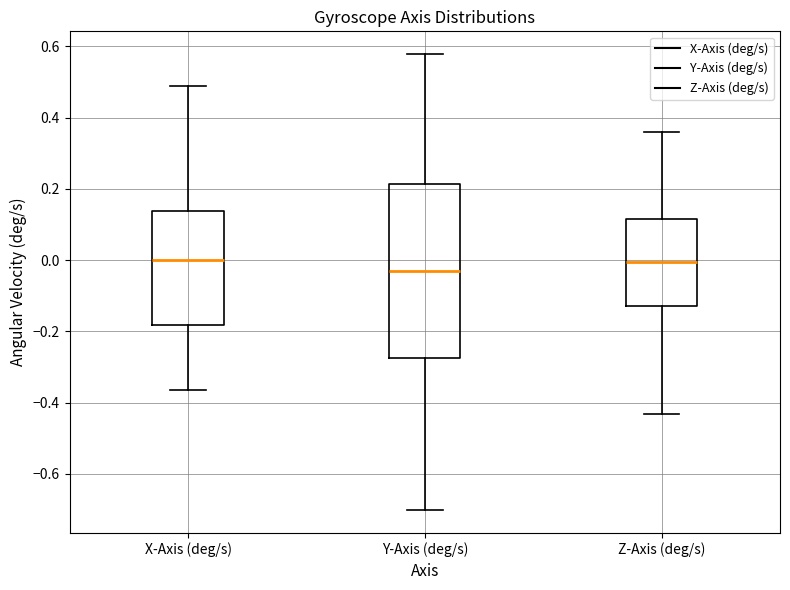

Reading left to right, transcribe this box plot: for each box, give where its median line is, the range the box spans, and where its two whiskers end, as read against the y-axis. The values are not printed on the chart, so give them approximately, as read against the axis.

X-Axis (deg/s): median 0.00, box -0.18 to 0.14, whiskers -0.36 to 0.48
Y-Axis (deg/s): median -0.04, box -0.28 to 0.22, whiskers -0.70 to 0.58
Z-Axis (deg/s): median 0.00, box -0.12 to 0.12, whiskers -0.44 to 0.36